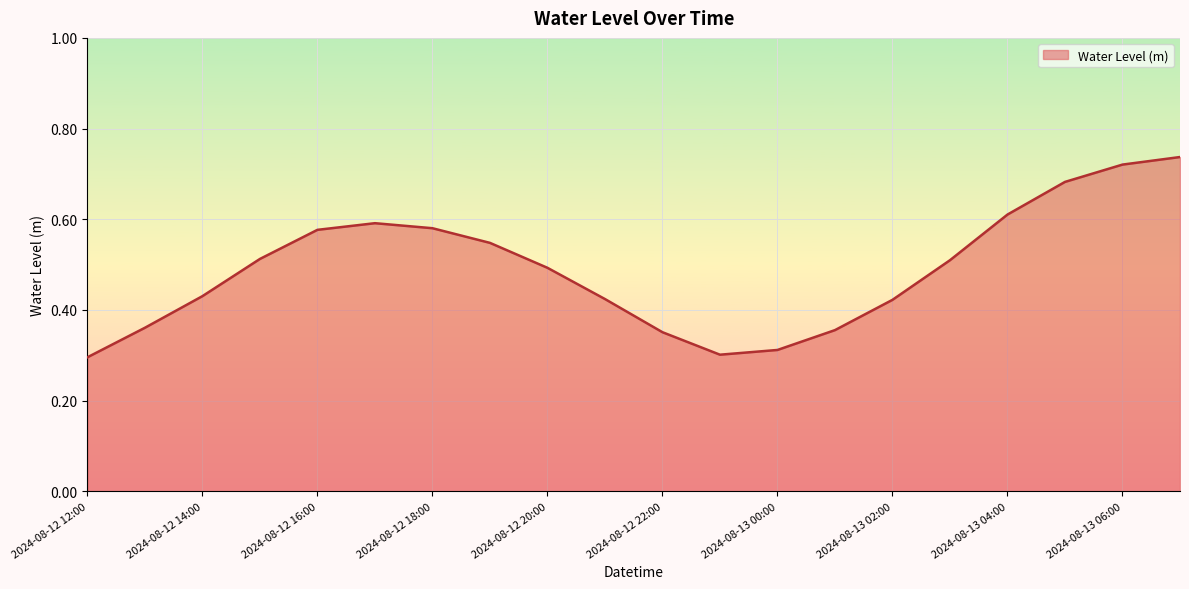

What is the smallest value displayed?

0.3